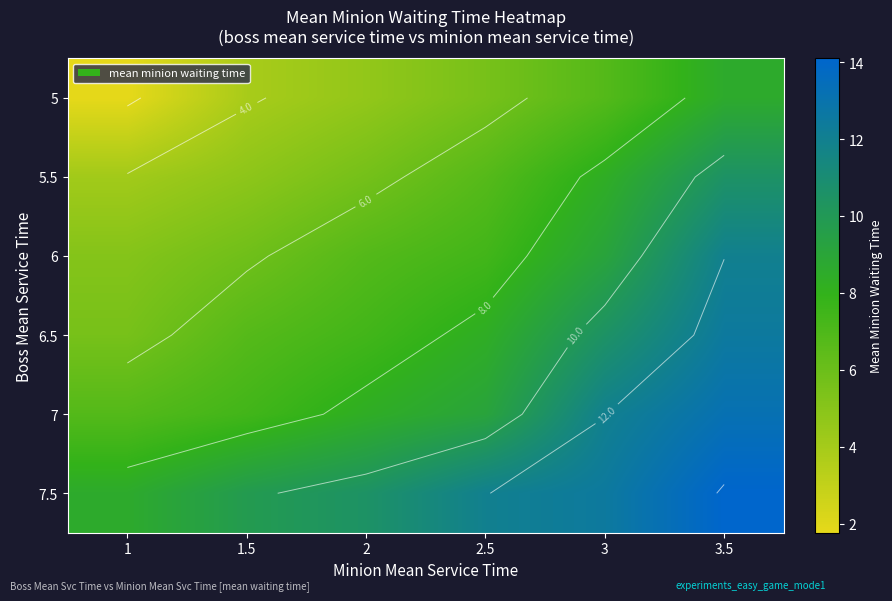

At how many categories does at least one series exceed 5?

6